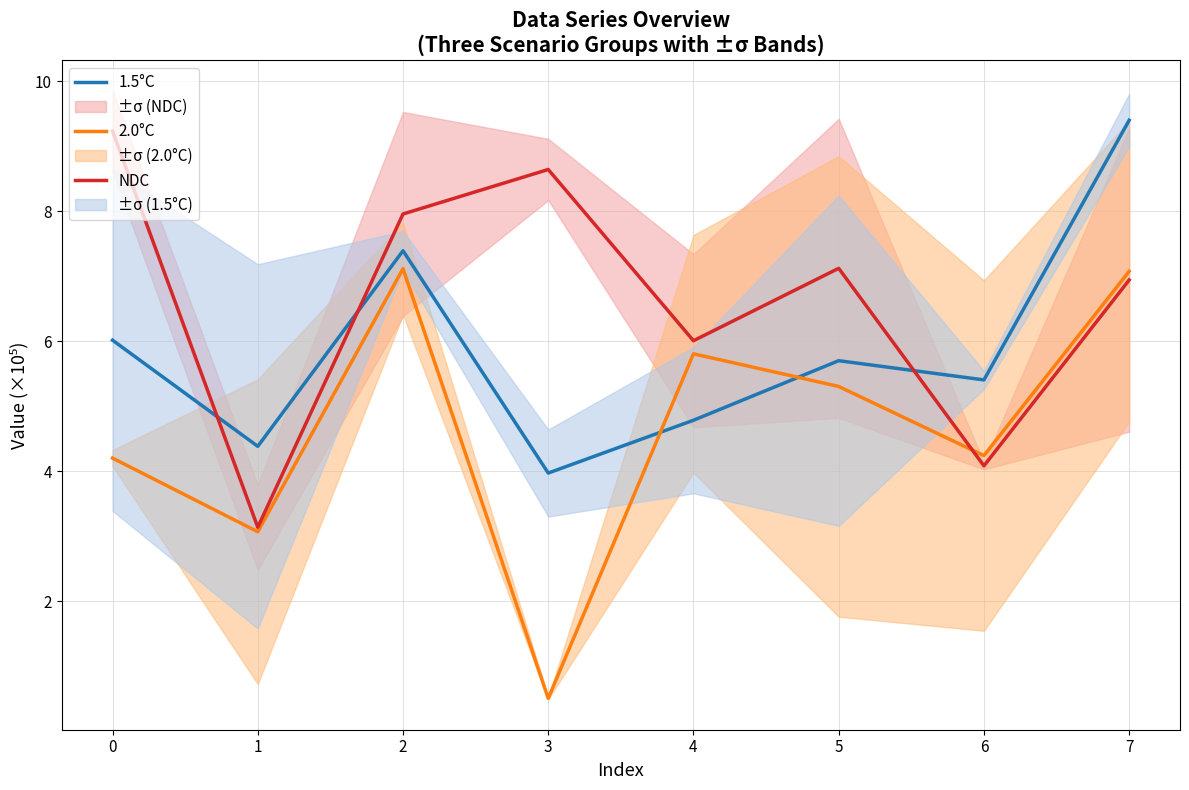

What is the sum of the 2.0°C values at 4 and 6?

10.0